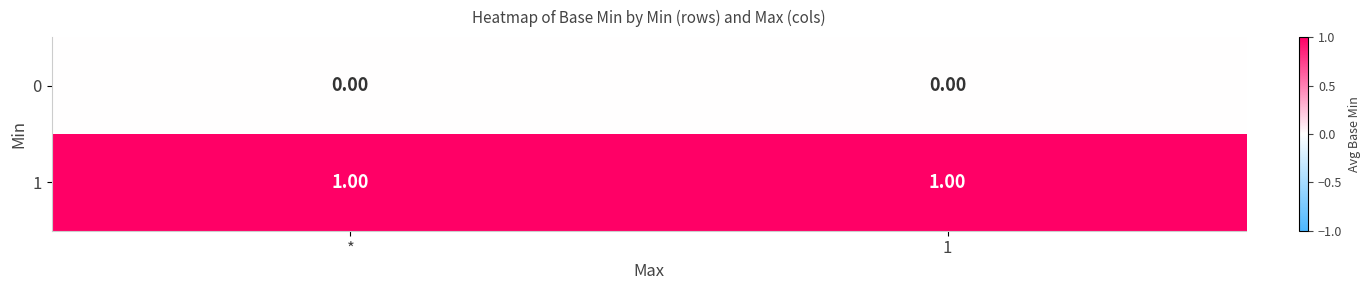

Is the value of 0 at * greater than the value of 1 at *?

No